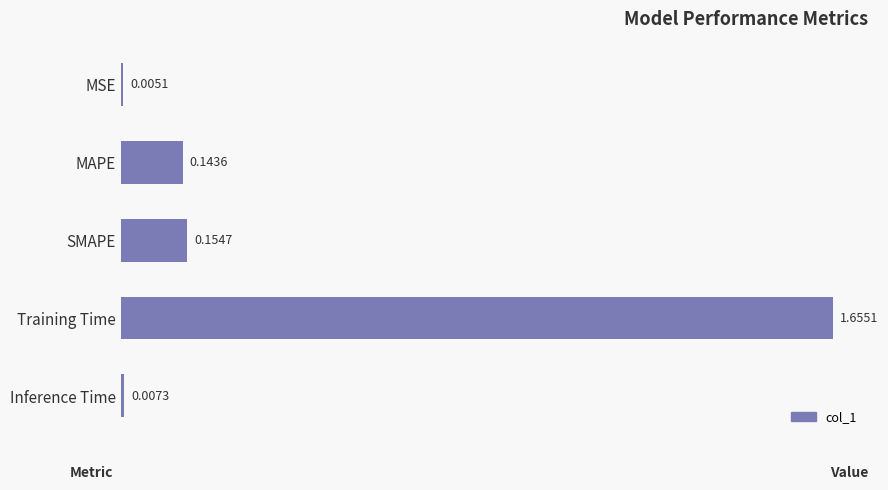

Are the bars horizontal?

Yes